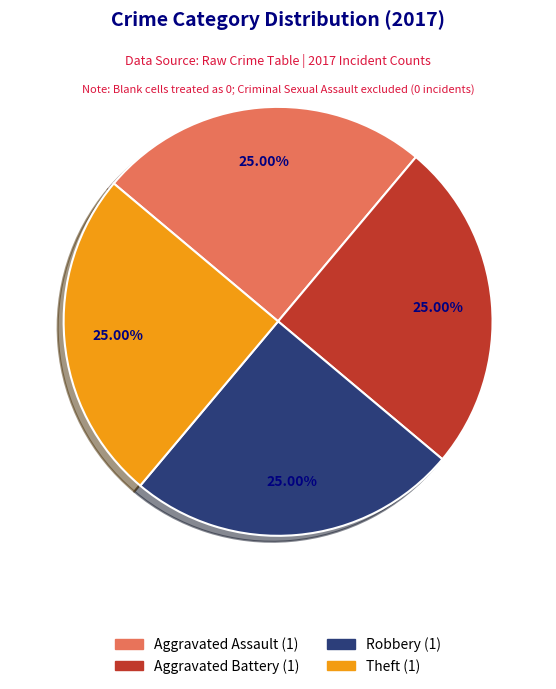

Is there any slice that represents more than half of the pie?

No